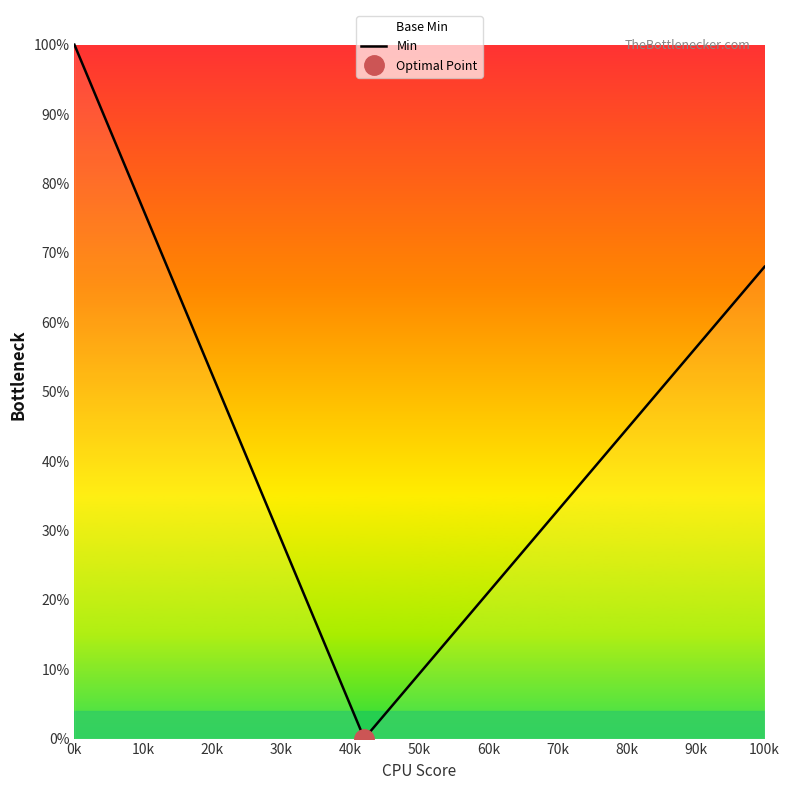

What is the difference between the values at 1 and 0?

1